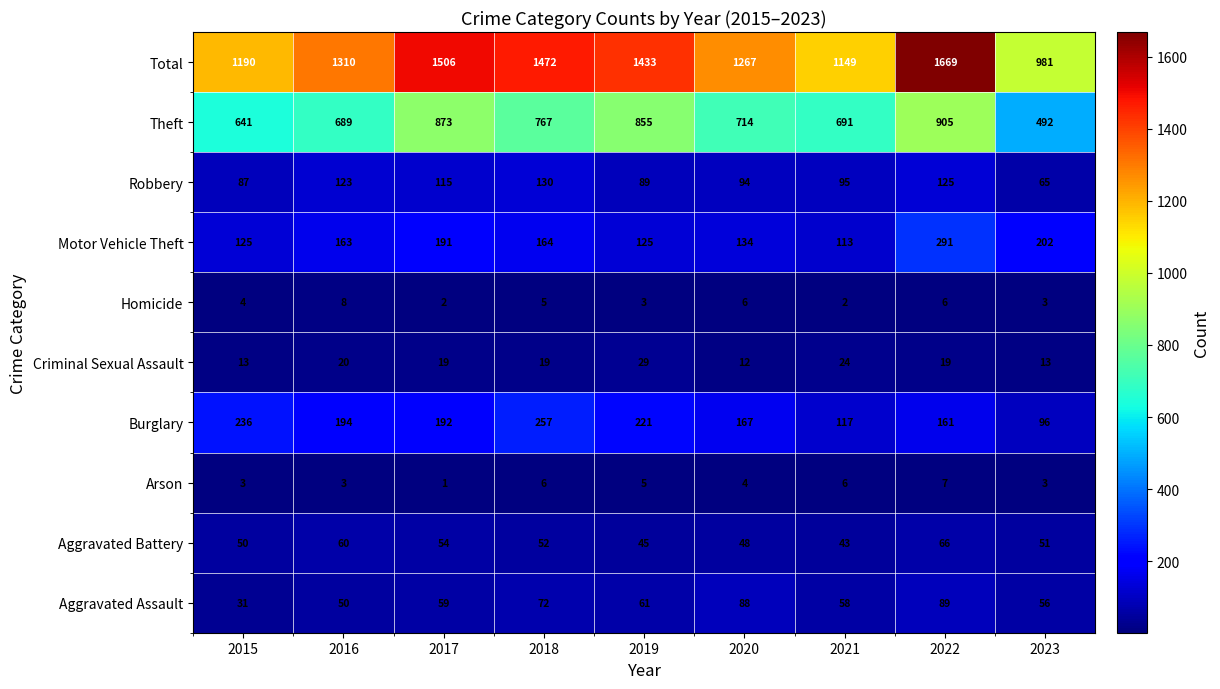

Count the number of categories in the chart.

9